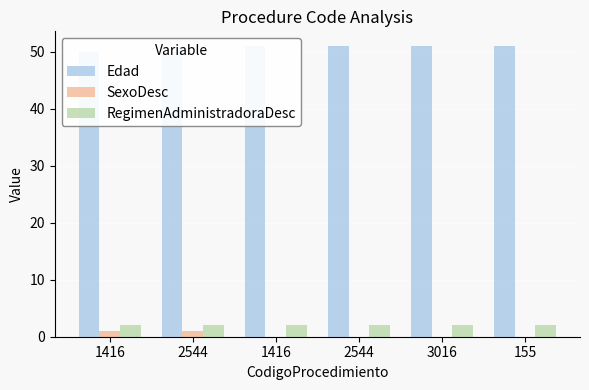

Does the chart contain any negative values?

No